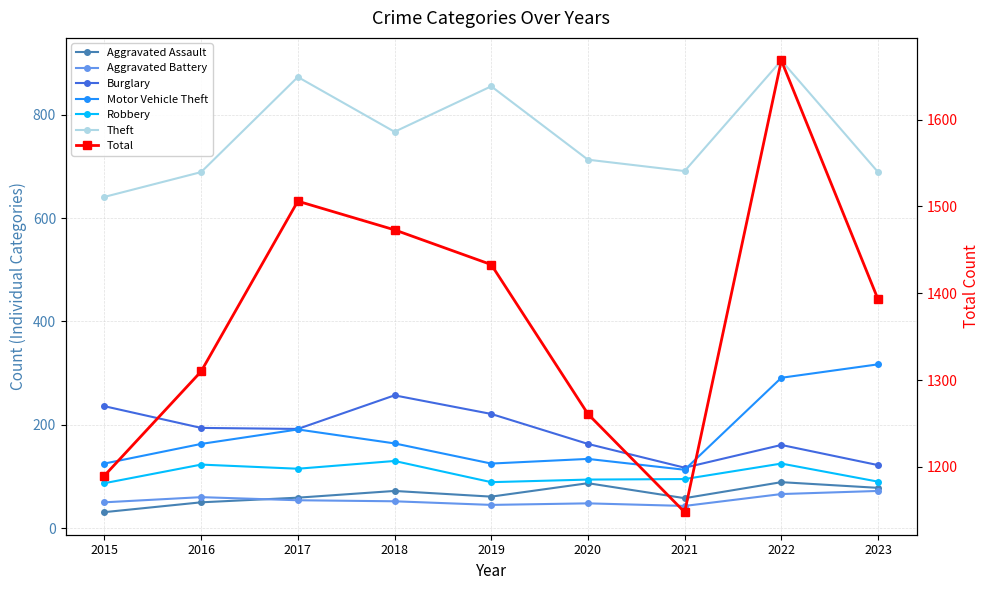

What is the difference between the maximum and minimum values in the Aggravated Assault series?

58